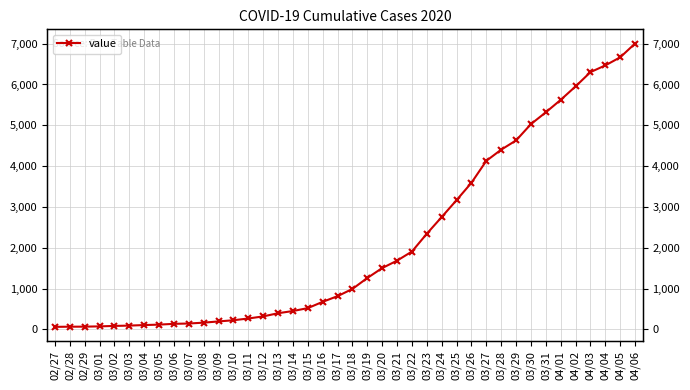

What is the smallest value displayed?

64